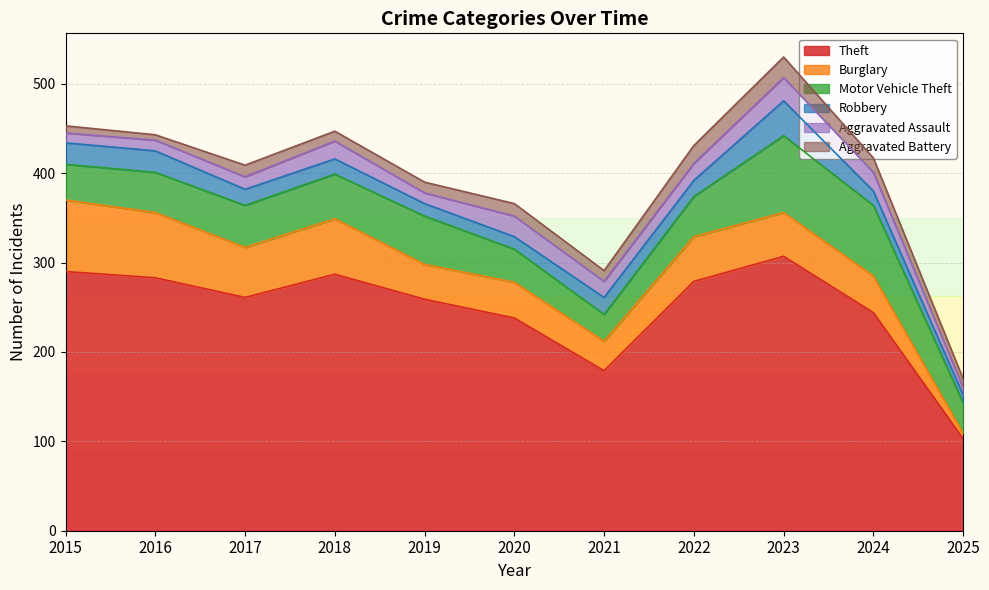

What is the value of the Motor Vehicle Theft point at the 9th from the left?

86